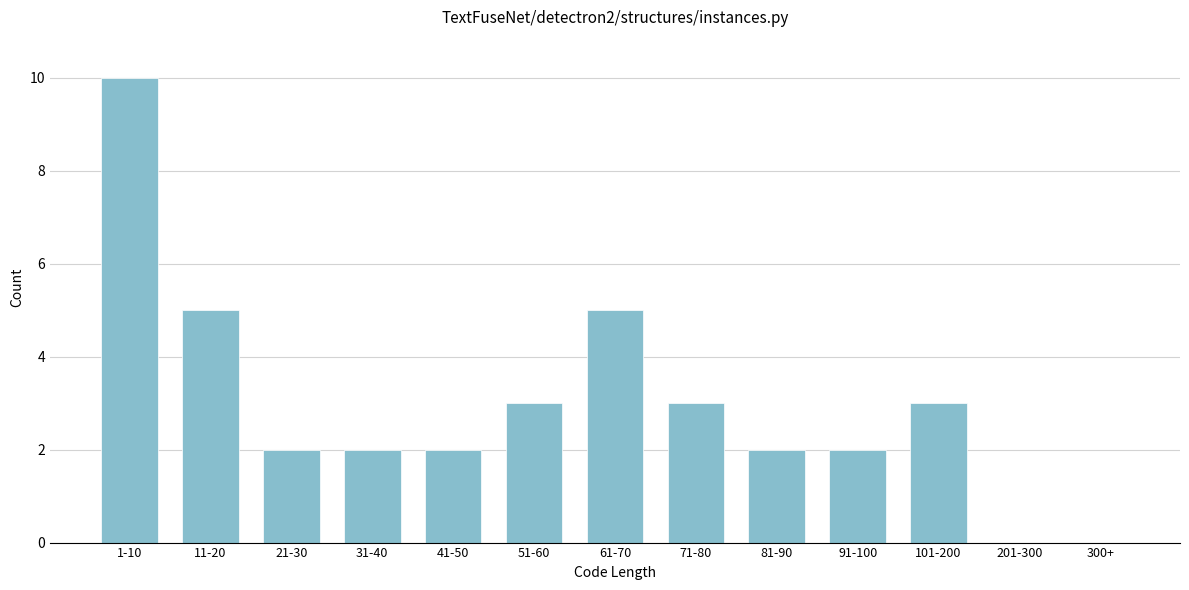

Reading left to right, extract all data points from this chart.

1-10=10	11-20=5	21-30=2	31-40=2	41-50=2	51-60=3	61-70=5	71-80=3	81-90=2	91-100=2	101-200=3	201-300=0	300+=0